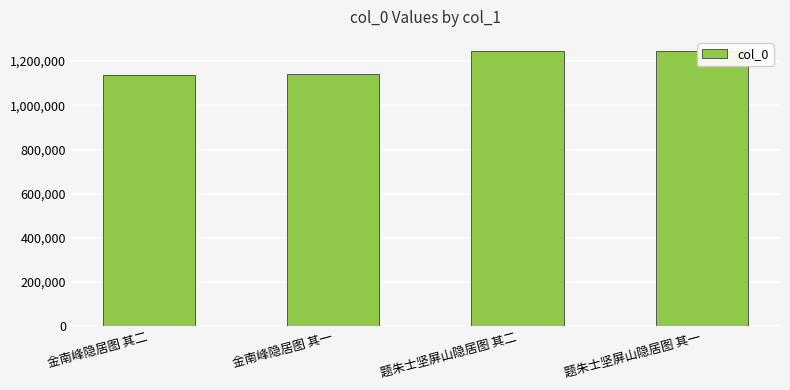

The value at 金南峰隐居图 其二 is 472898. True or false?

False